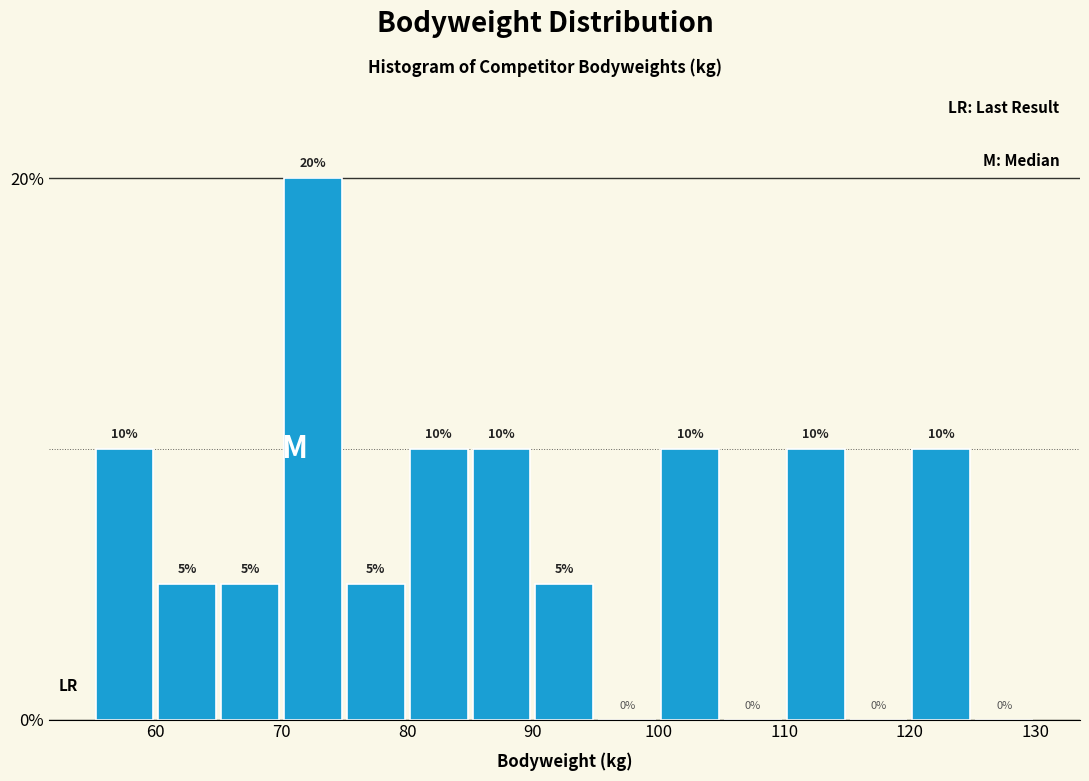

Reading left to right, transcribe this chart: for each bar, give the range it covers on the x-axis and its height.

55 to 60: 10
60 to 65: 5
65 to 70: 5
70 to 75: 20
75 to 80: 5
80 to 85: 10
85 to 90: 10
90 to 95: 5
95 to 100: 0
100 to 105: 10
105 to 110: 0
110 to 115: 10
115 to 120: 0
120 to 125: 10
125 to 130: 0